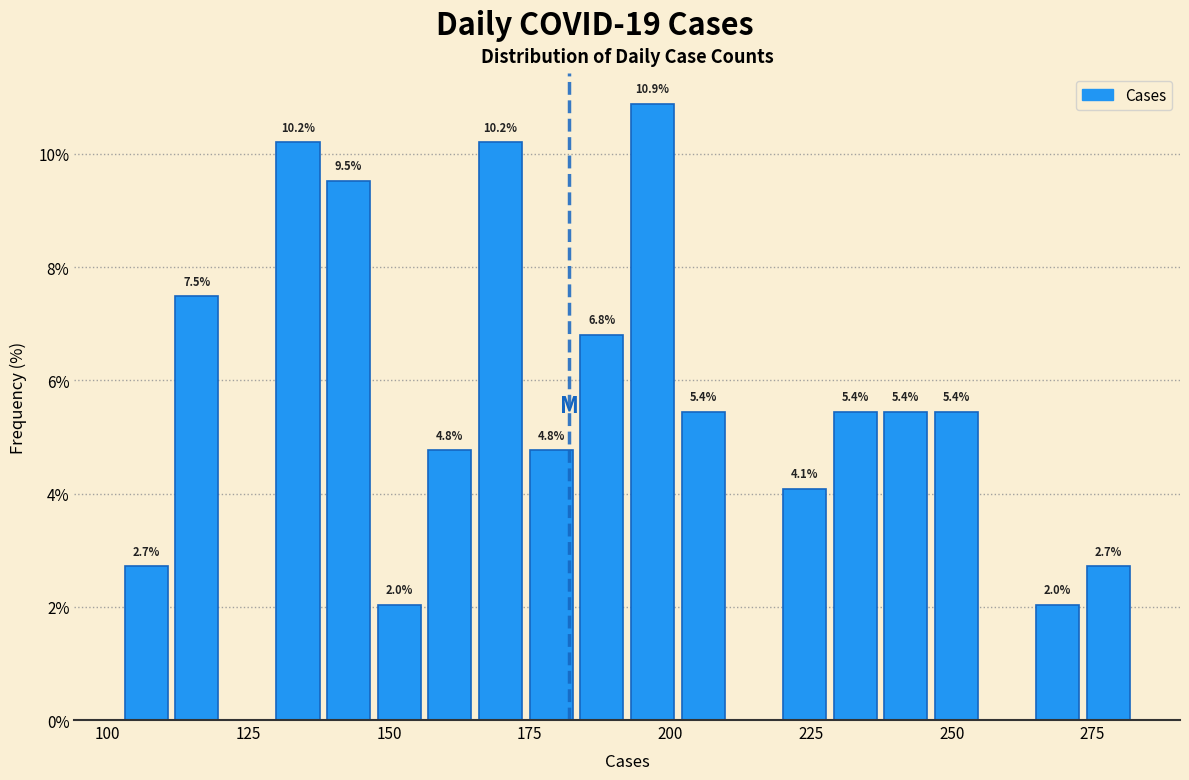

Read against the x-axis, roughly where is the centre of the tallest bar?

195